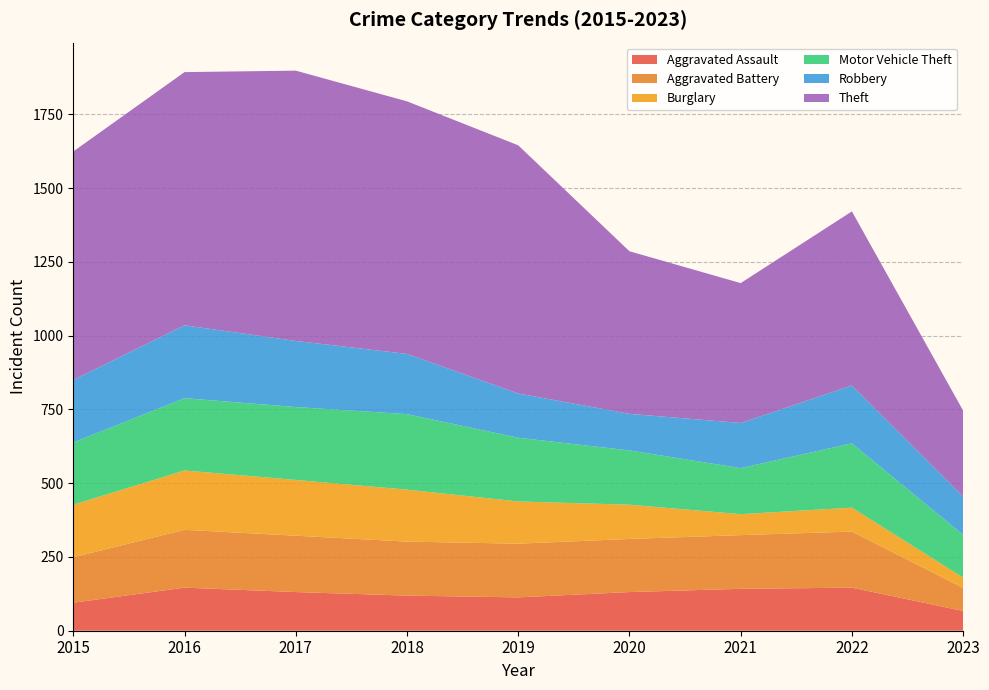

Reading left to right, extract all data points from this chart.

Aggravated Assault: 95	146	131	119	113	131	142	146	67
Aggravated Battery: 154	196	191	183	182	180	182	190	78
Burglary: 178	201	189	176	143	116	71	81	35
Motor Vehicle Theft: 211	245	247	256	216	184	156	218	145
Robbery: 212	247	224	204	150	124	153	196	130
Theft: 774	858	916	856	841	551	474	590	291